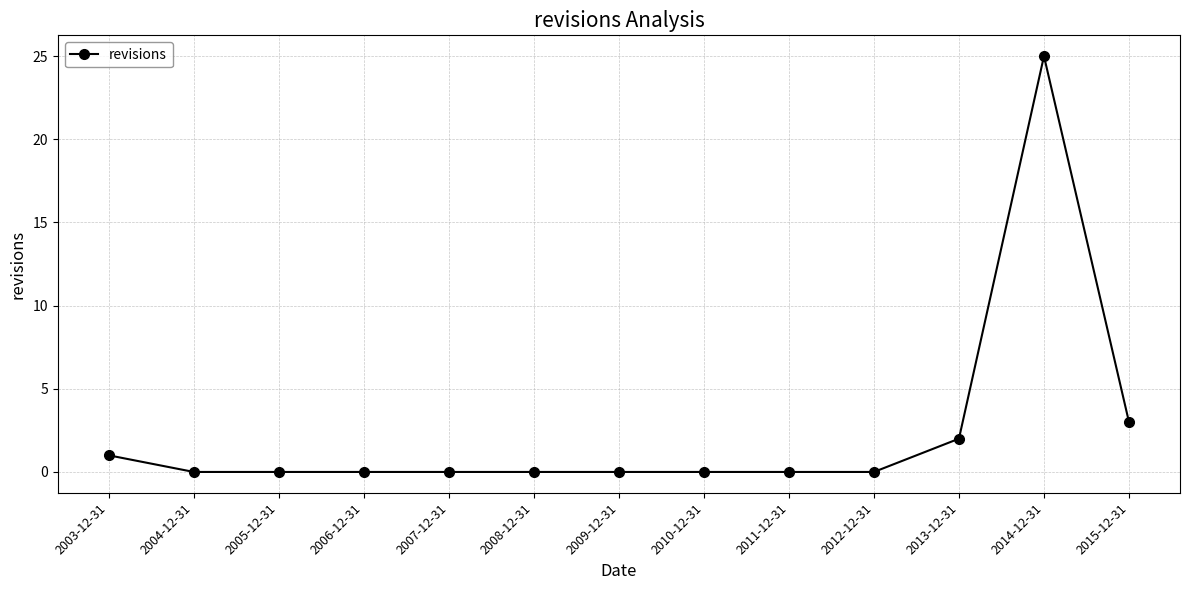

Does the chart display data point markers on the line(s)?

Yes